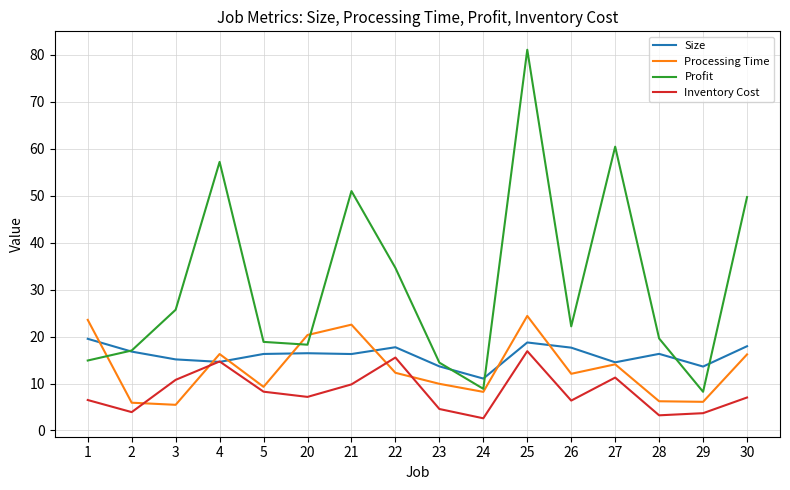

What is the difference between the maximum and minimum values in the Size series?

8.5